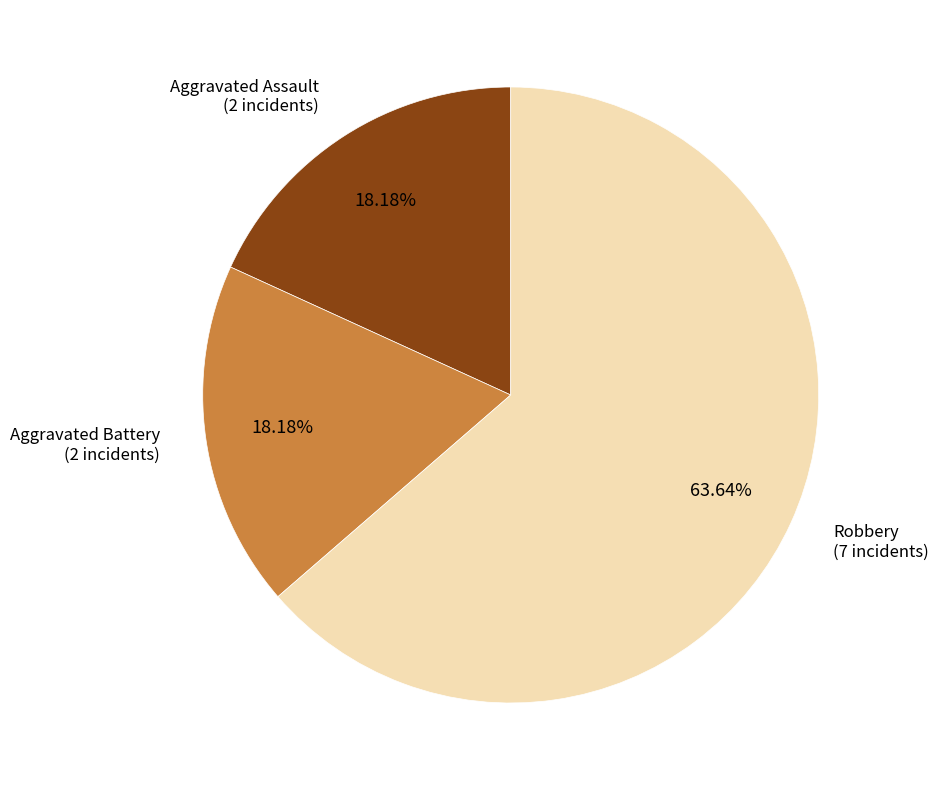

Which has a higher value, Robbery or Aggravated Battery?

Robbery